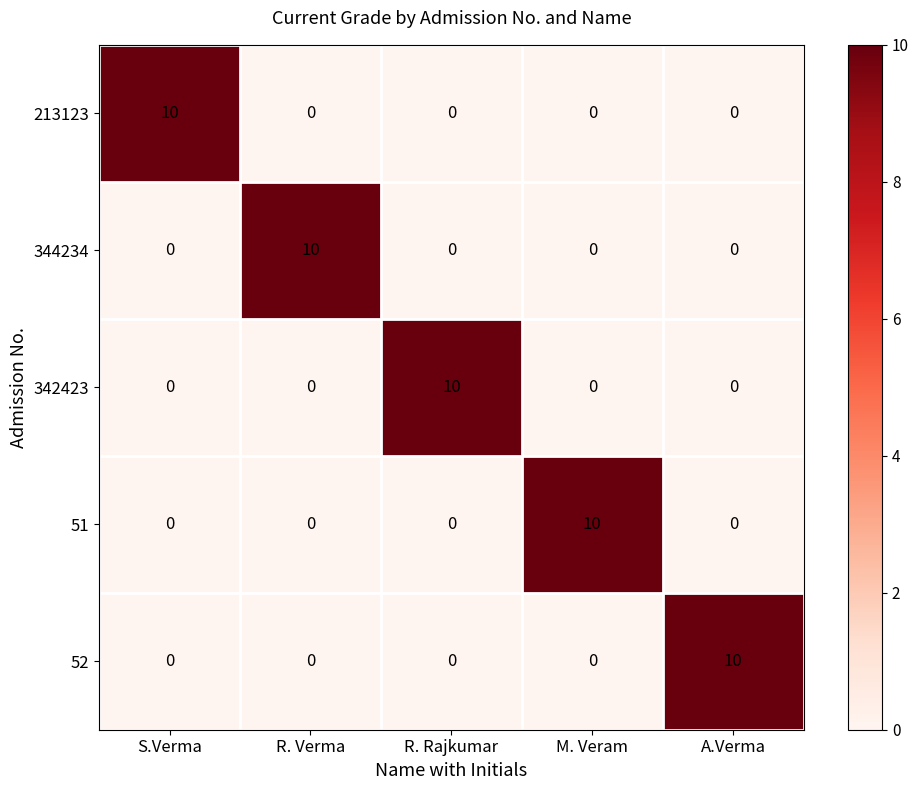

Count the 213123 values in the range 0 to 1.

4